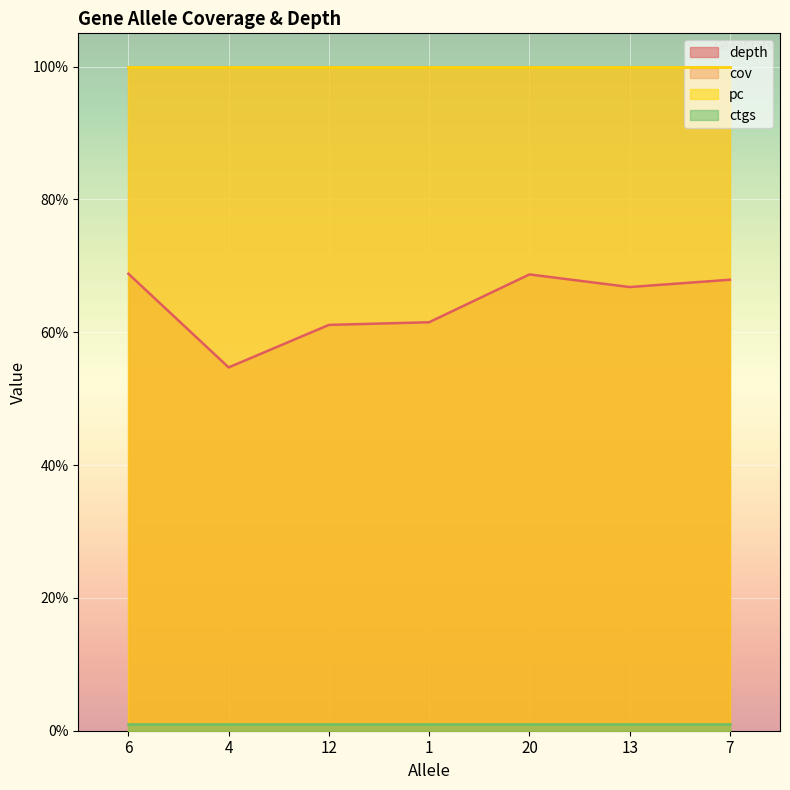

What is the sum of all ctgs values?

7.0